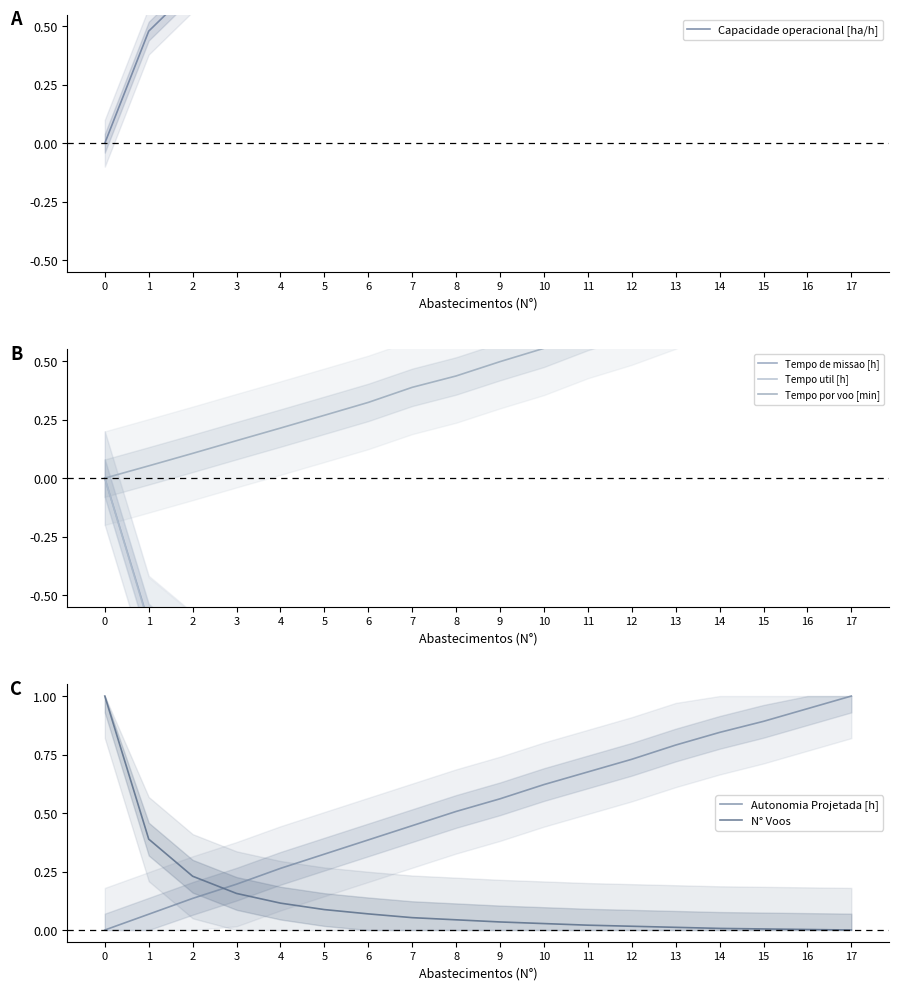

The Capacidade operacional [ha/h] series shows 1.0 at 10. True or false?

True